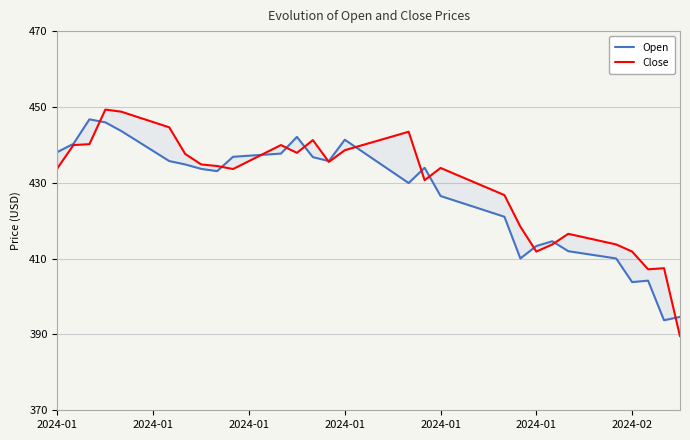

What is the average value of the Close series?

430.7